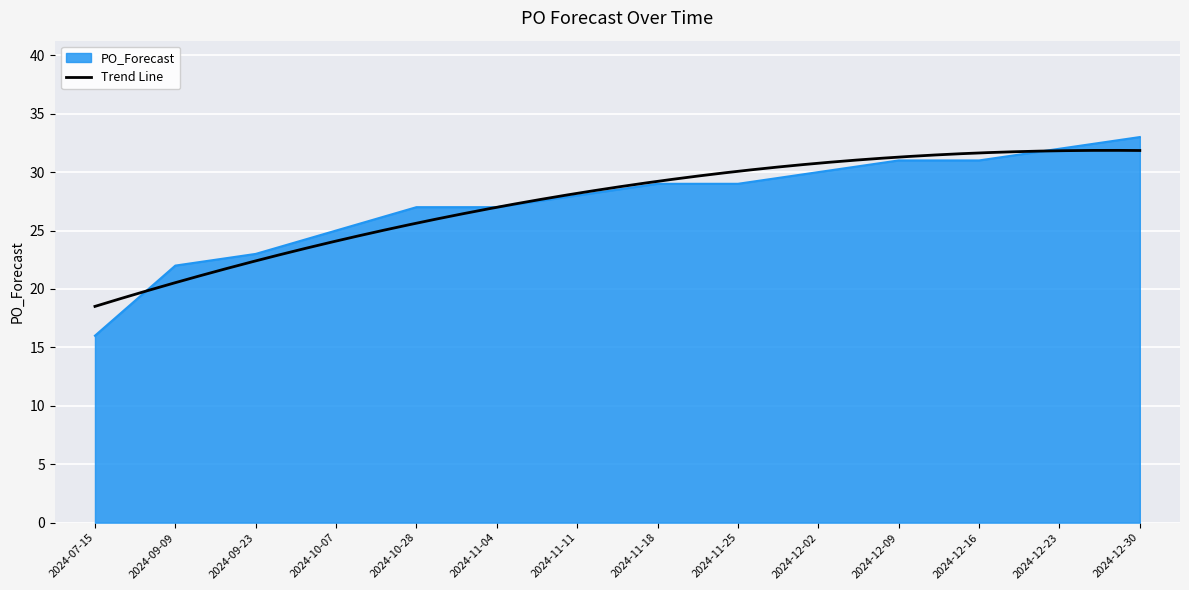

Which label corresponds to the smallest value in the chart?

2024-07-15